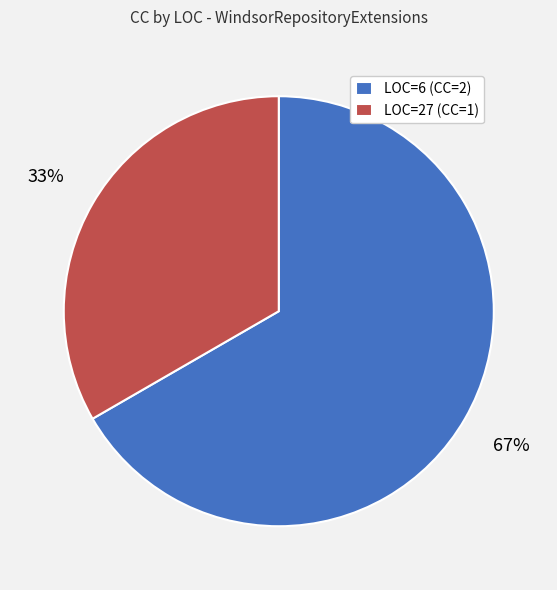

The LOC=27 slice represents 27% of the pie. True or false?

False